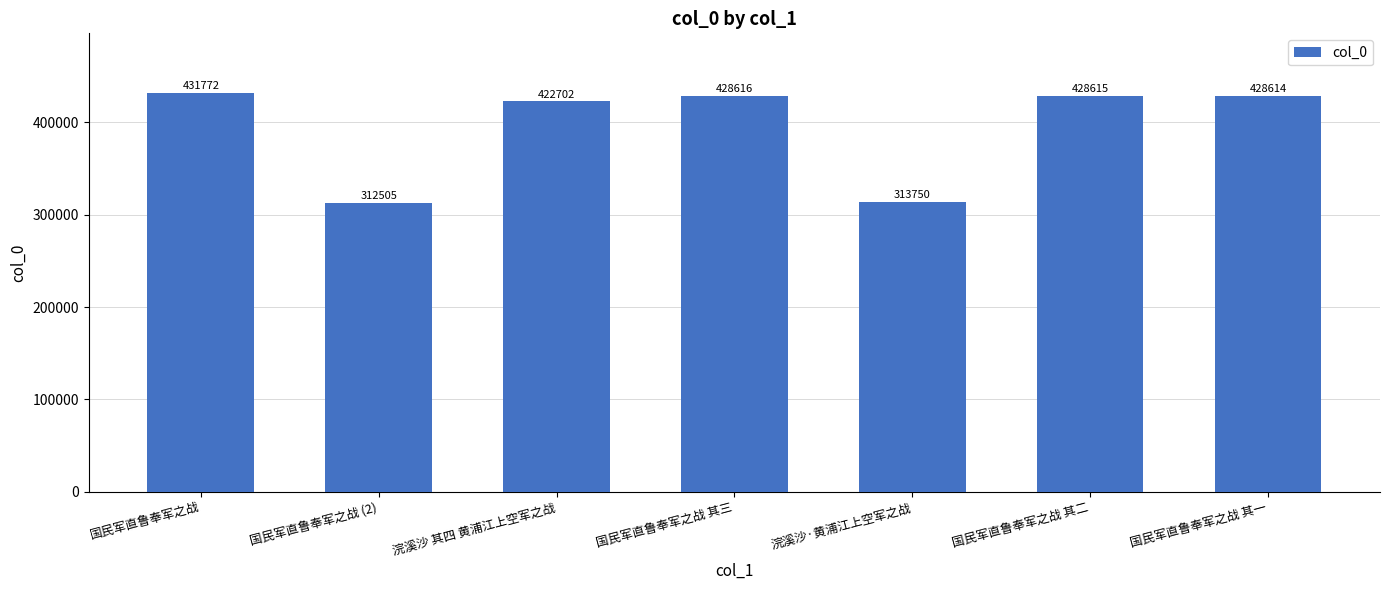

What position from the left is 国民军直鲁奉军之战 其三?

4